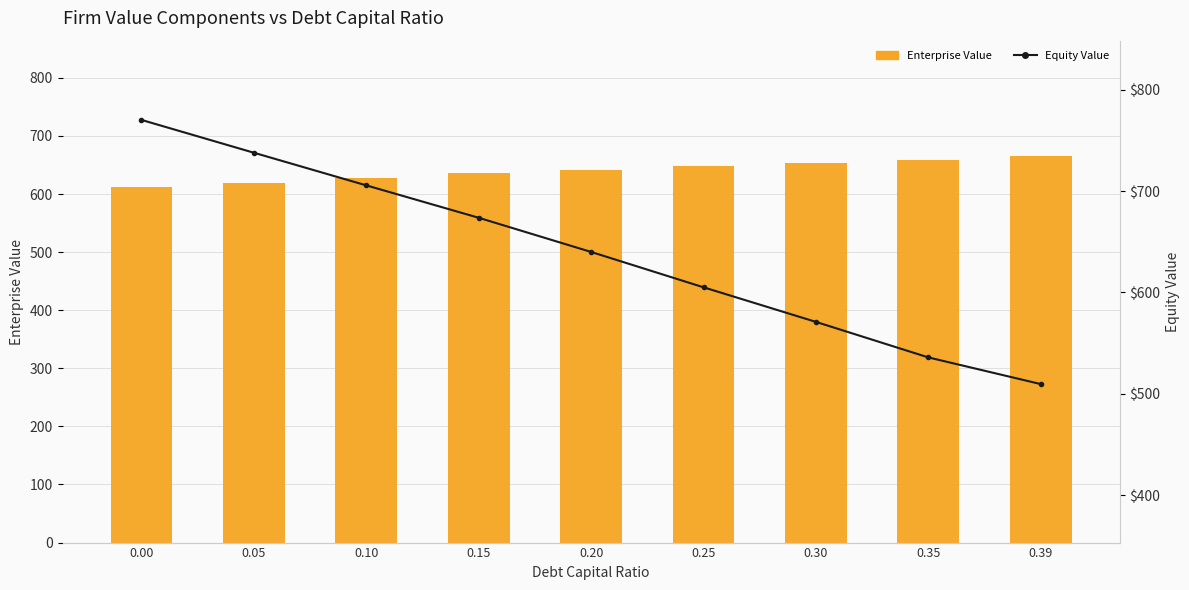

What is the minimum value for Equity Value?

509.5